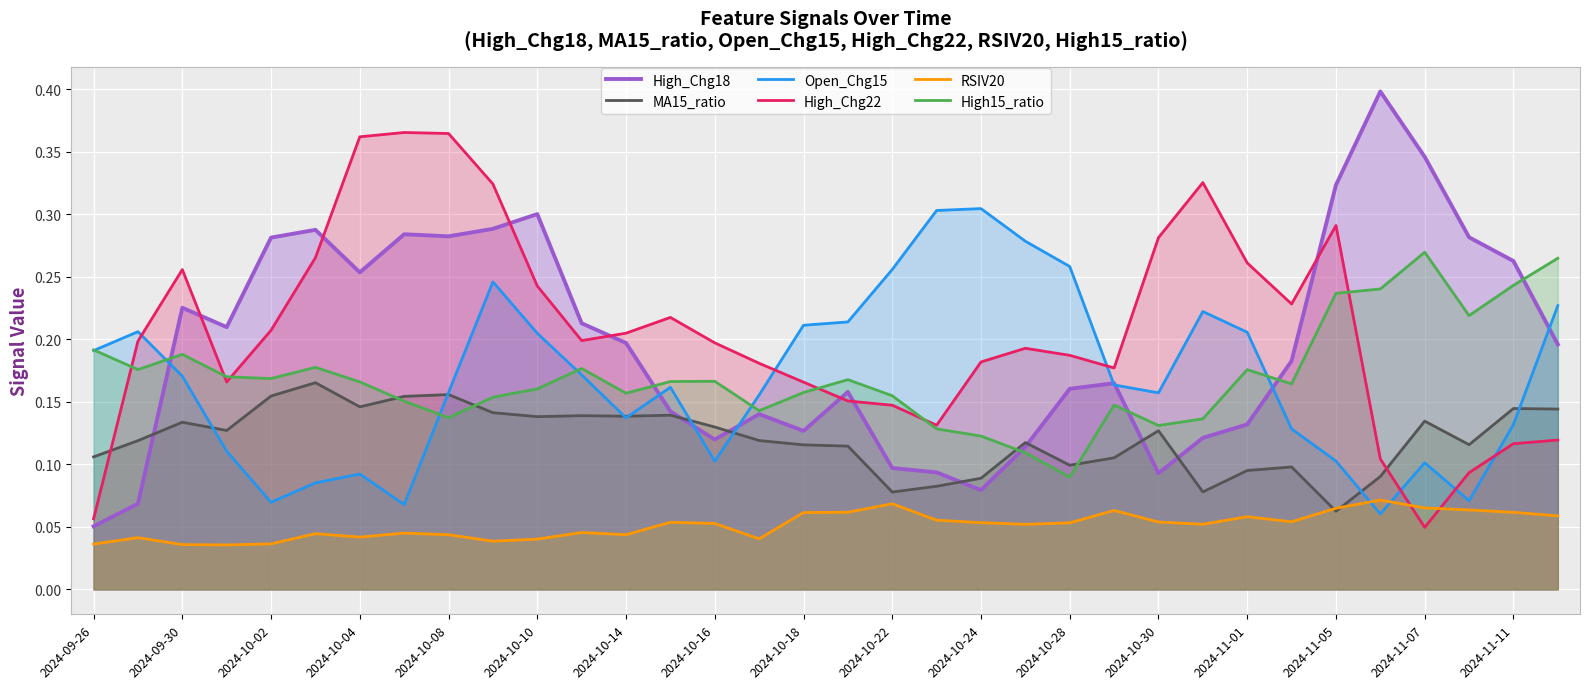

Is the value of Open_Chg15 at 2024-11-01 greater than the value of RSIV20 at 2024-10-22?

Yes